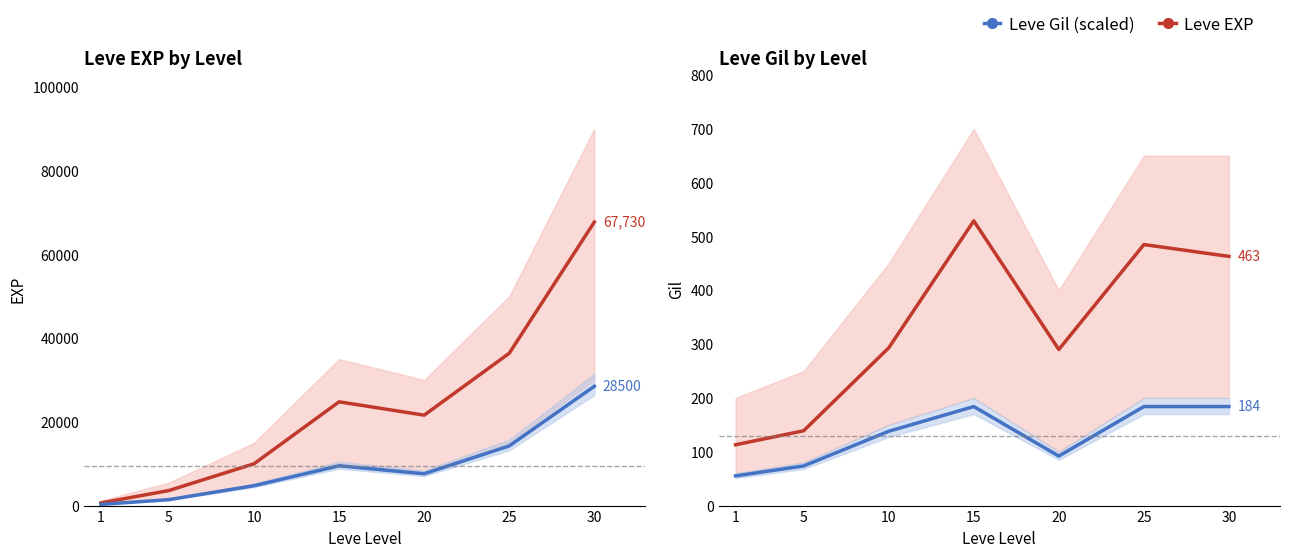

Reading left to right, list all the values displayed in this chart.

Leve EXP: 630.0	3600.0	9990.0	24790.0	21600.0	36390.0	67730.0
Leve Gil (scaled): 285.0	1425.0	4750.0	9500.0	7600.0	14250.0	28500.0
Leve Gil: 113.0	139.0	293.0	529.0	290.0	485.0	463.0
Gil Band Low: 55.2	73.6	138.0	184.0	92.0	184.0	184.0